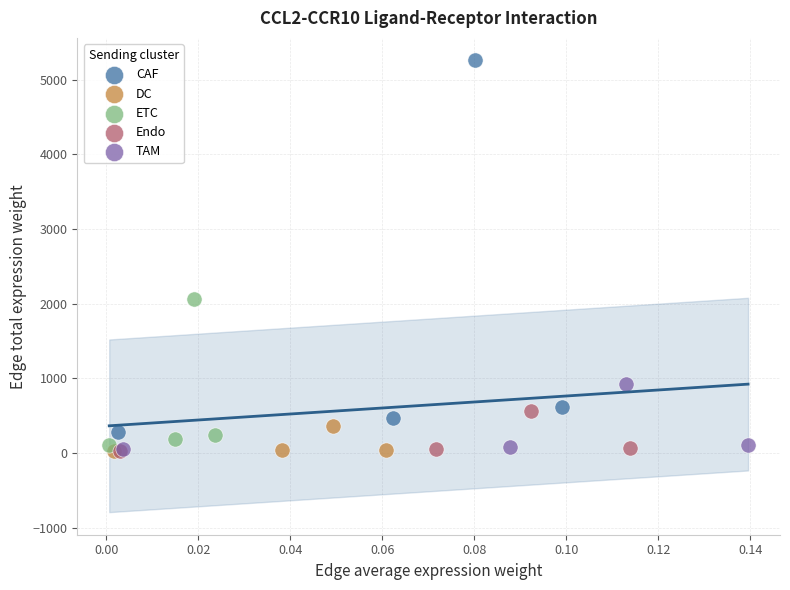

Which series has the widest spread of Y values?

CAF